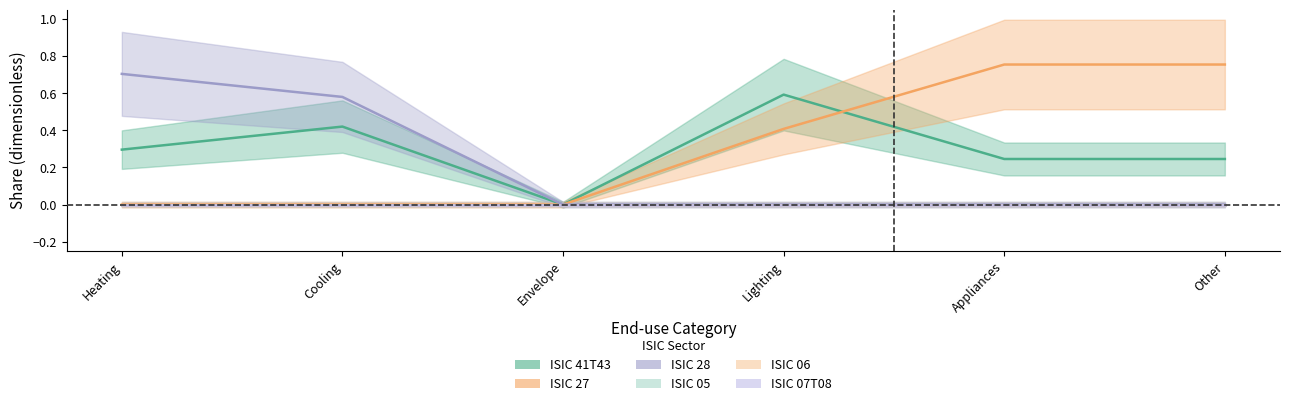

Reading right to left, transcribe all the data shown in this chart.

ISIC 41T43: Other=0.2	Appliances=0.2	Lighting=0.6	Envelope=0.0	Cooling=0.4	Heating=0.3
ISIC 27: Other=0.8	Appliances=0.8	Lighting=0.4	Envelope=0.0	Cooling=0.0	Heating=0.0
ISIC 28: Other=0.0	Appliances=0.0	Lighting=0.0	Envelope=0.0	Cooling=0.6	Heating=0.7